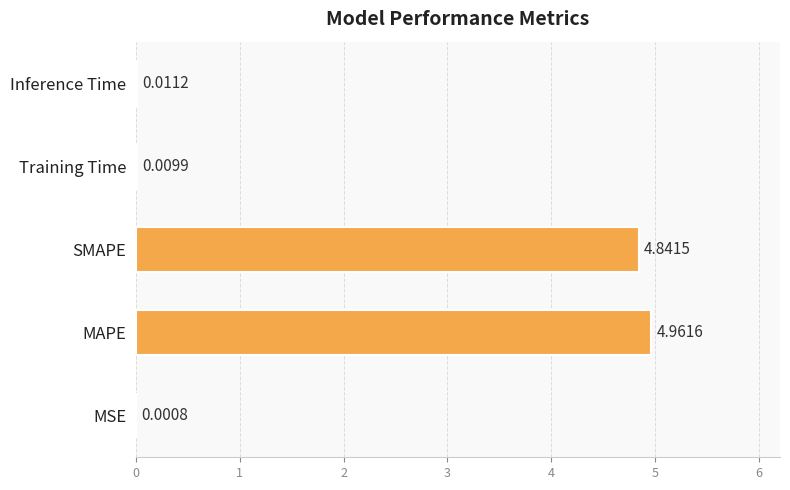

Which label corresponds to the largest value in the chart?

MAPE